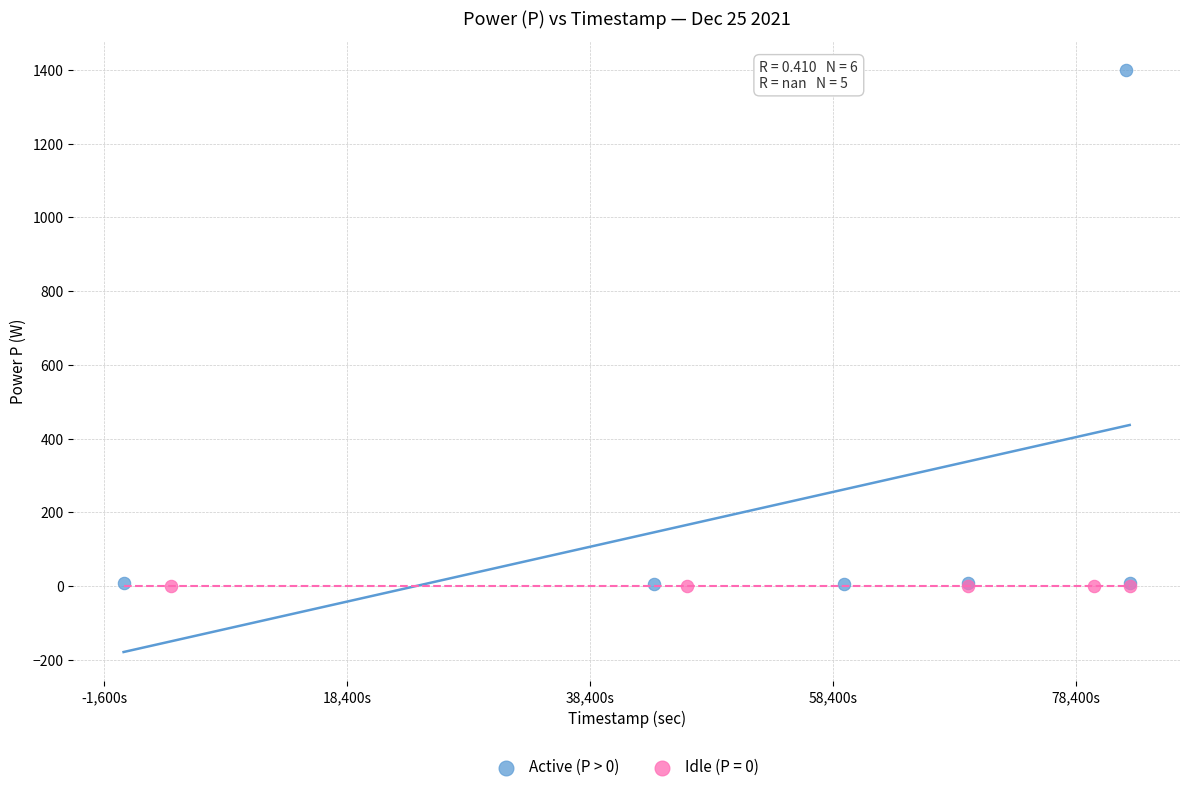

Which series contains the highest Y value?

Active (P > 0)